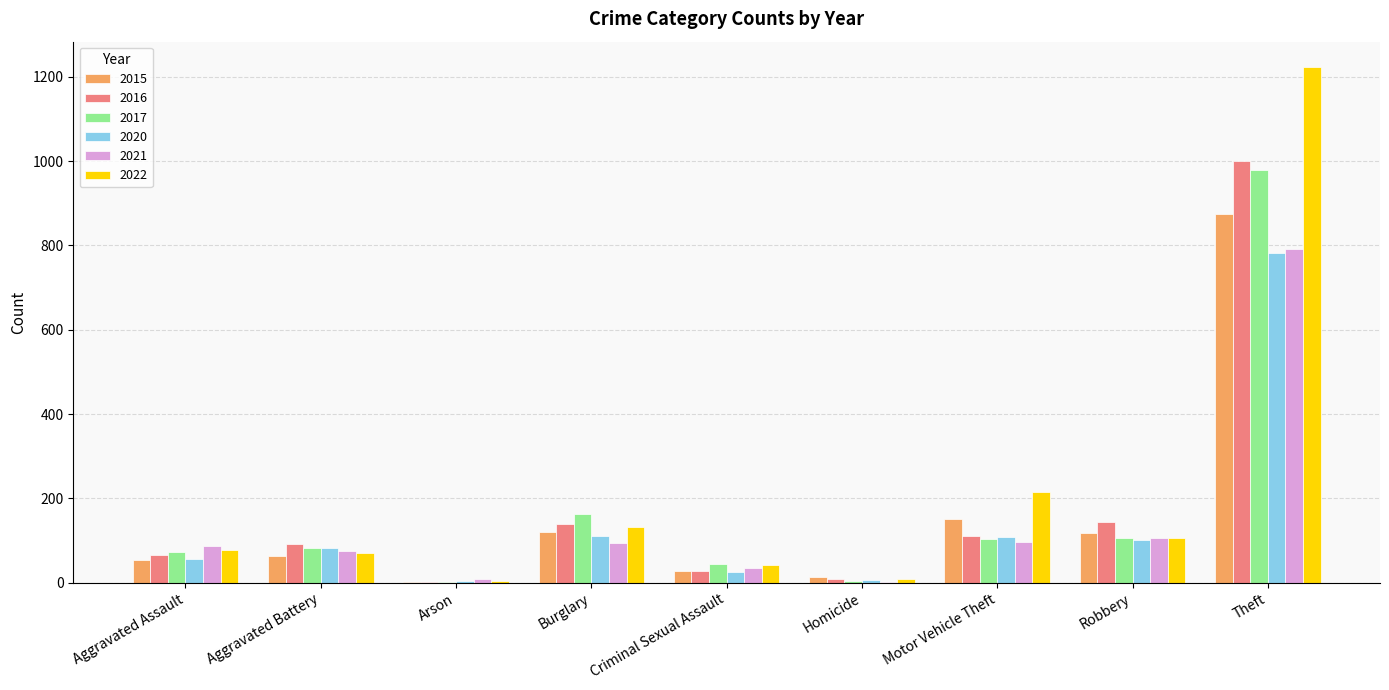

Is the value of 2017 at Homicide greater than the value of 2020 at Aggravated Assault?

No